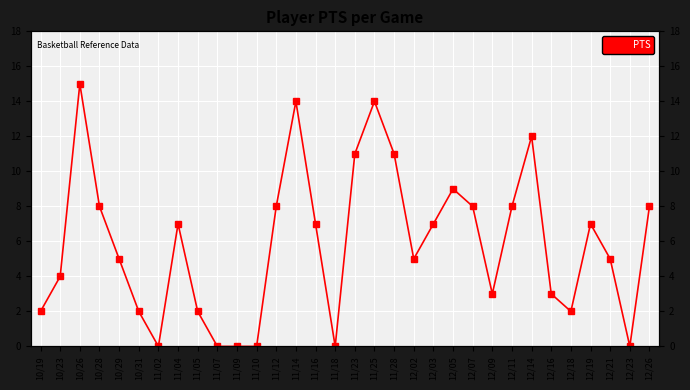

What is the label of the 10th point from the right?

12/07